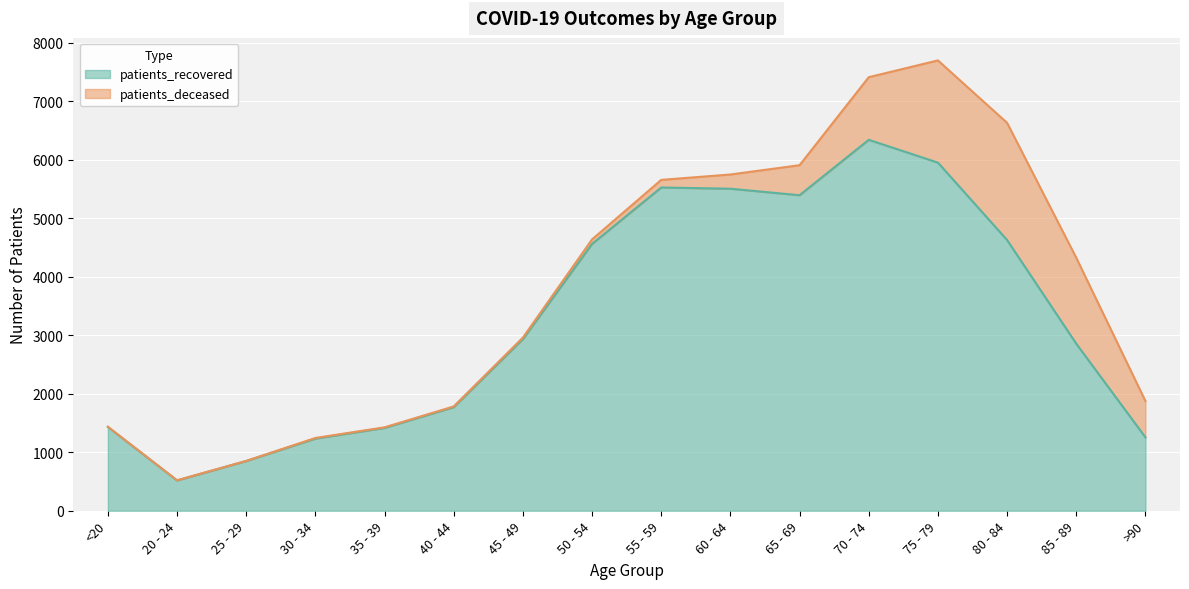

What is the sum of all values?

52163